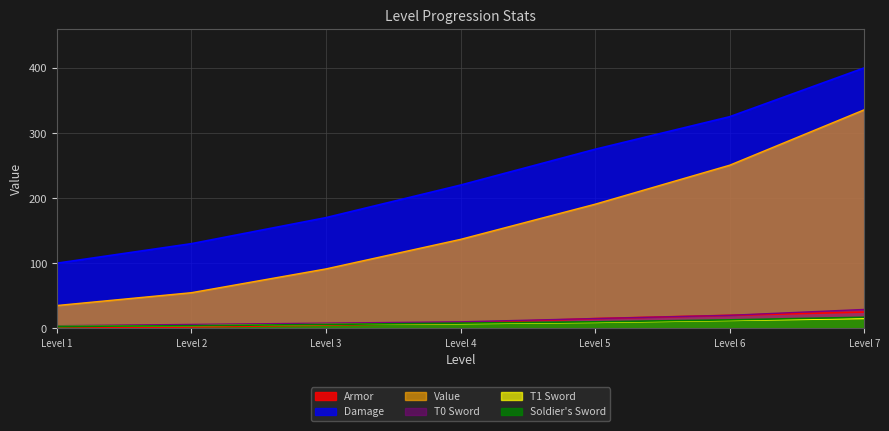

What value does the T0 Sword series have at Level 7?

29.0